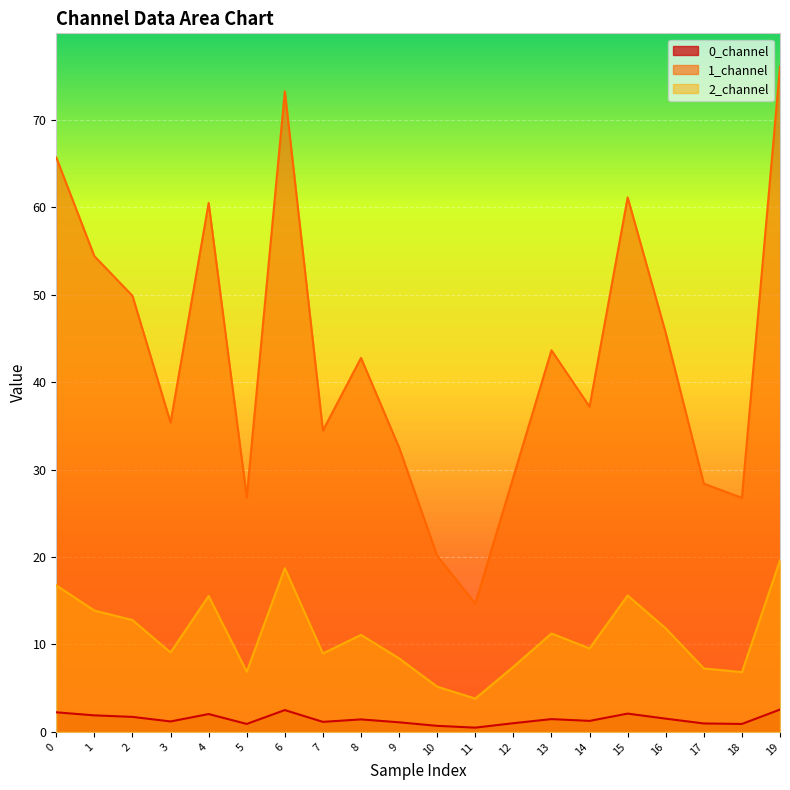

At which category does 0_channel reach its first local valley?

3